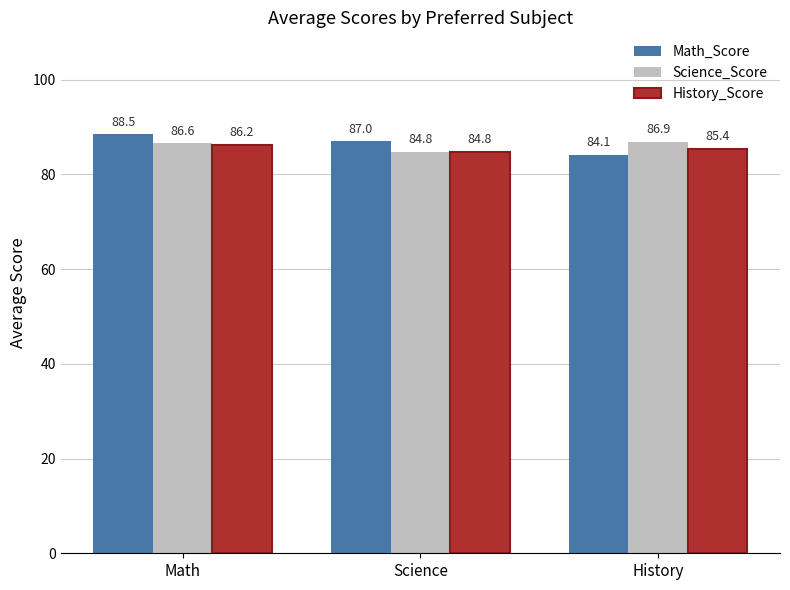

Count the number of data series in this chart.

3